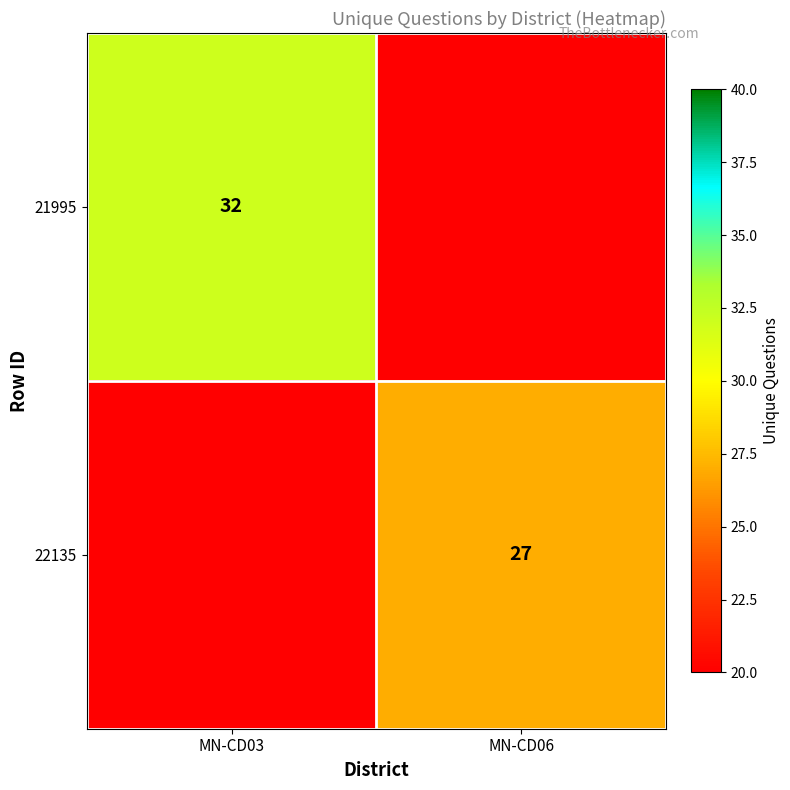

The value of 21995 at MN-CD03 is 32. True or false?

True